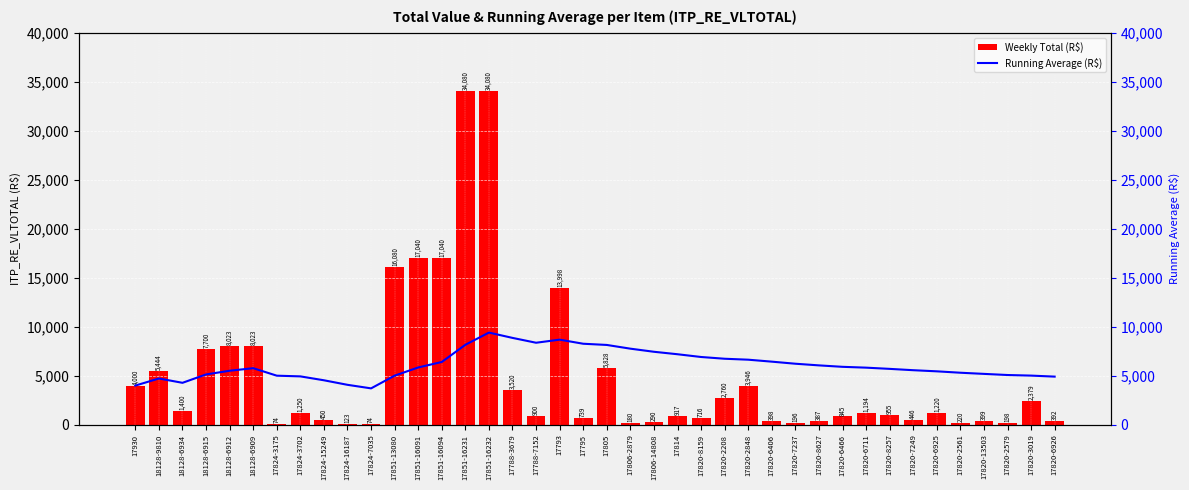

Reading left to right, what are all the values shown in this chart?

Weekly Total (R$): 17930=4000.0	18128-9810=5444.5	18128-6934=1400.0	18128-6915=7700.0	18128-6912=8023.1	18128-6909=8023.1	17824-3175=74.0	17824-3702=1250.0	17824-15249=450.0	17824-16187=123.0	17824-7035=74.0	17851-13080=16080.0	17851-16091=17040.0	17851-16094=17040.0	17851-16231=34080.0	17851-16232=34080.0	17788-3679=3520.0	17788-7152=900.0	17793=13998.1	17795=739.2	17805=5828.2	17806-2879=180.0	17806-14808=290.0	17814=917.0	17820-8159=716.4	17820-2208=2760.0	17820-2848=3946.0	17820-6406=398.0	17820-7237=196.0	17820-8627=387.0	17820-6466=845.0	17820-6711=1194.0	17820-8257=955.2	17820-7249=446.4	17820-6925=1220.4	17820-2561=219.5	17820-13503=399.0	17820-2579=197.8	17820-3019=2379.0	17820-6926=391.5
Running Average (R$): 17930=4000.0	18128-9810=4722.2	18128-6934=4281.5	18128-6915=5135.9	18128-6912=5513.5	18128-6909=5773.5	17824-3175=5009.3	17824-3702=4937.6	17824-15249=4540.1	17824-16187=4076.6	17824-7035=3714.4	17851-13080=5012.7	17851-16091=5846.6	17851-16094=6406.3	17851-16231=8159.5	17851-16232=9406.4	17788-3679=8864.4	17788-7152=8369.6	17793=8685.1	17795=8267.8	17805=8144.9	17806-2879=7765.3	17806-14808=7448.3	17814=7196.5	17820-8159=6916.1	17820-2208=6736.7	17820-2848=6640.3	17820-6406=6440.5	17820-7237=6228.9	17820-8627=6060.3	17820-6466=5913.0	17820-6711=5828.0	17820-8257=5703.9	17820-7249=5568.2	17820-6925=5453.4	17820-2561=5310.5	17820-13503=5192.9	17820-2579=5077.3	17820-3019=5016.9	17820-6926=4913.1